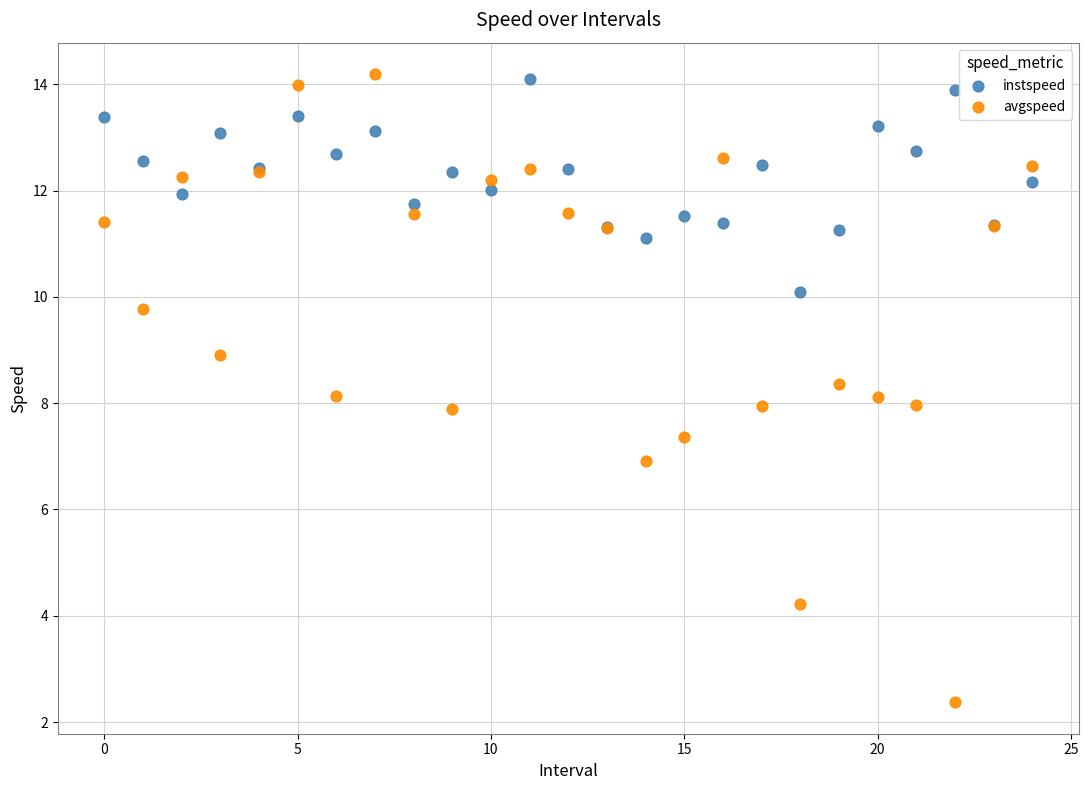

Which series has the widest spread of Y values?

avgspeed